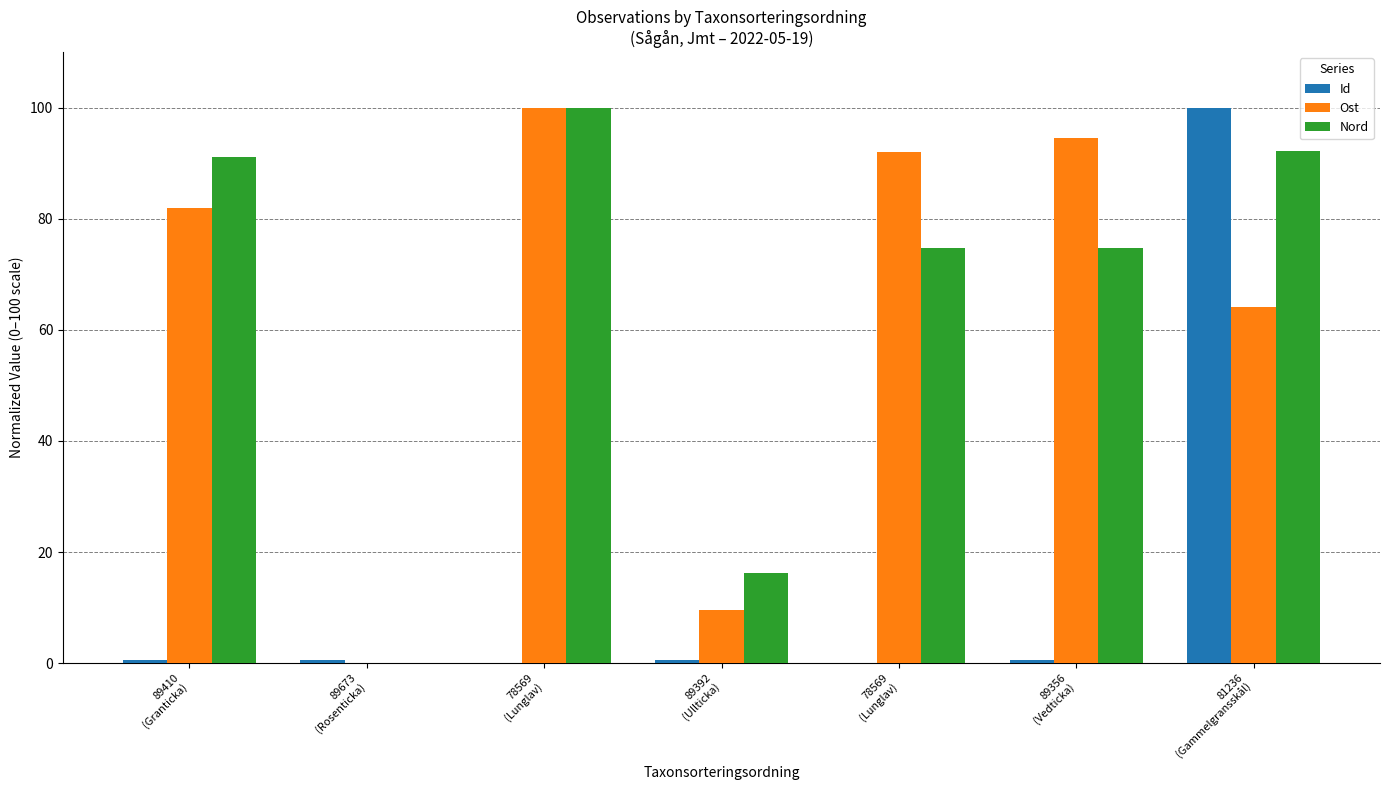

How many distinct data groups are displayed?

3